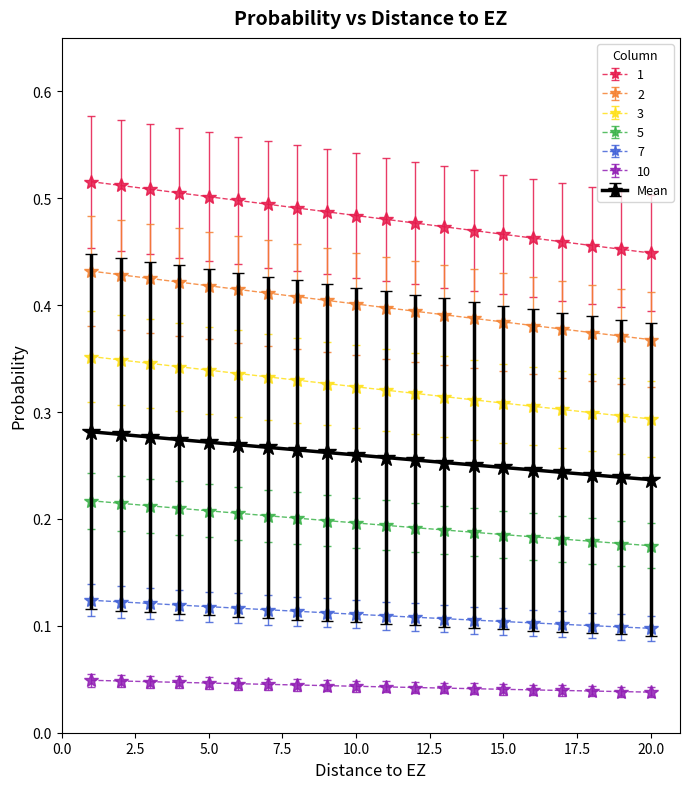

What is the sum of all 7 values?

2.2